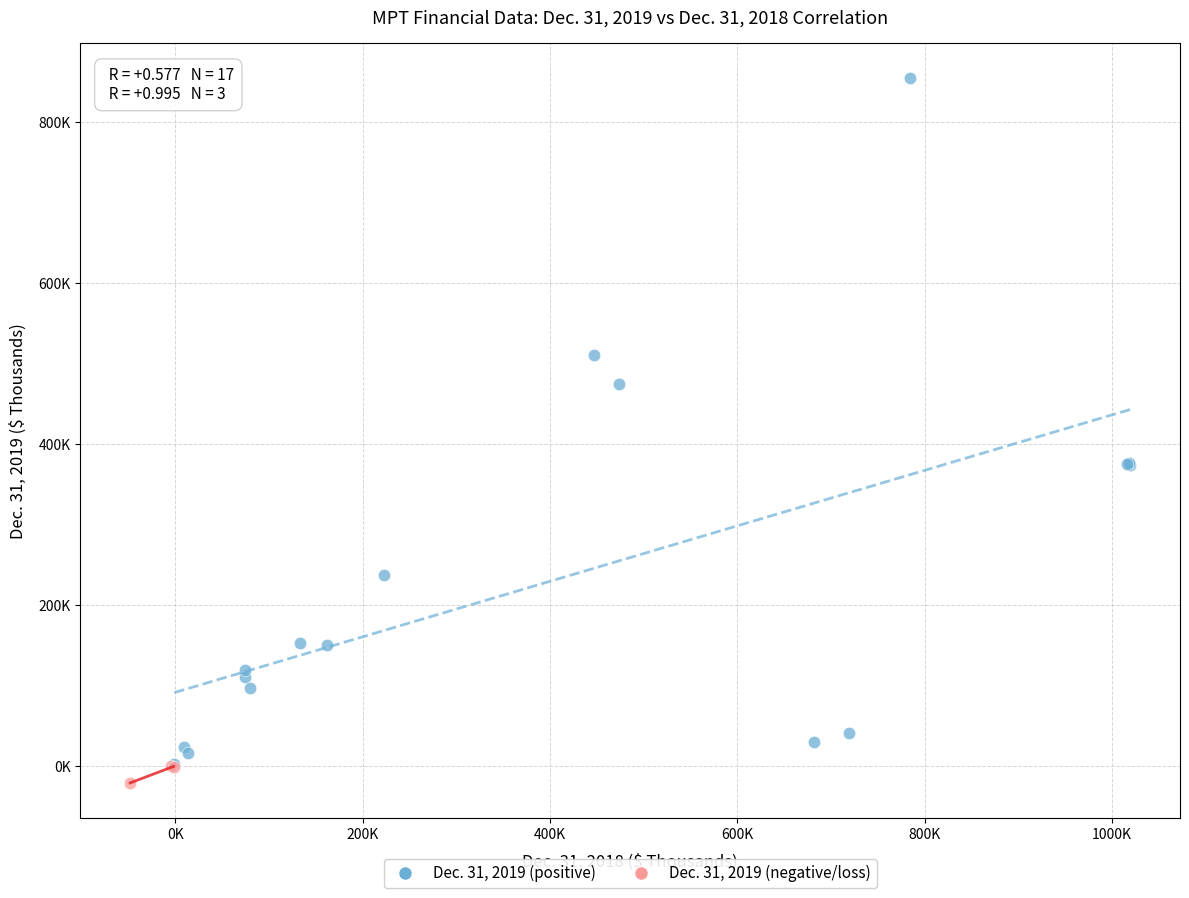

What are all the series names shown in the legend?

Dec. 31, 2019 (positive), Dec. 31, 2019 (negative/loss)